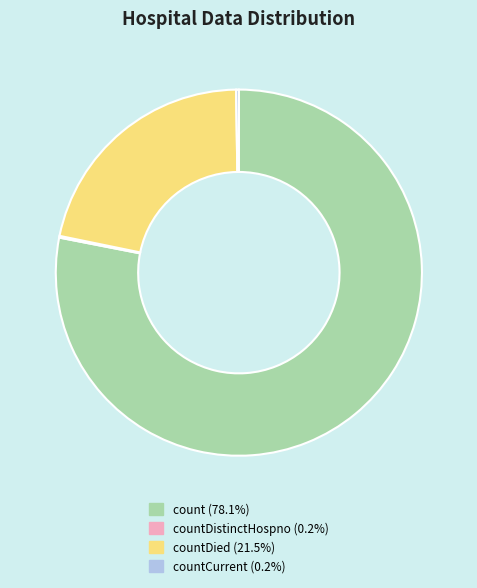

Is there a majority slice in this chart?

Yes